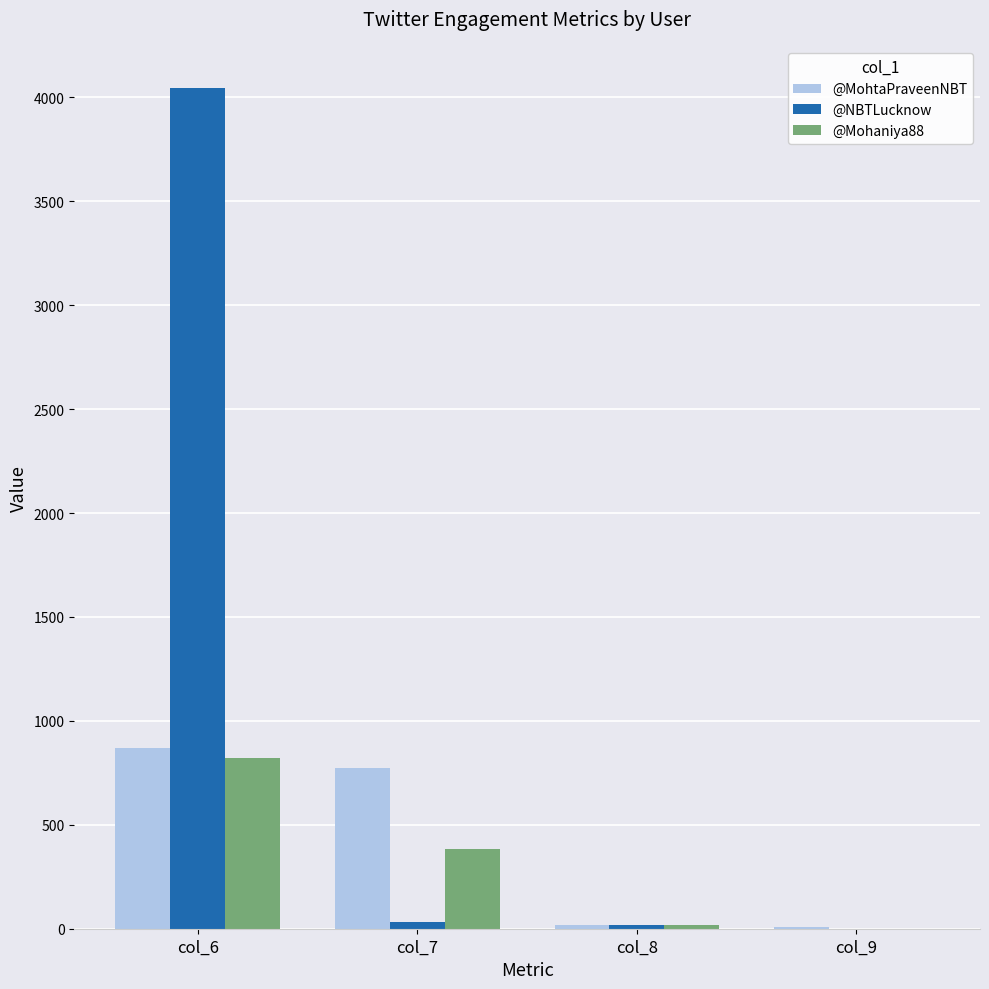

Where is @MohtaPraveenNBT nearest to the value 440?

col_7